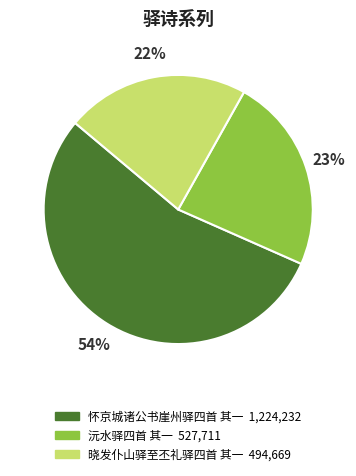

Which slice represents more than half of the pie?

怀京城诸公书崖州驿四首 其一